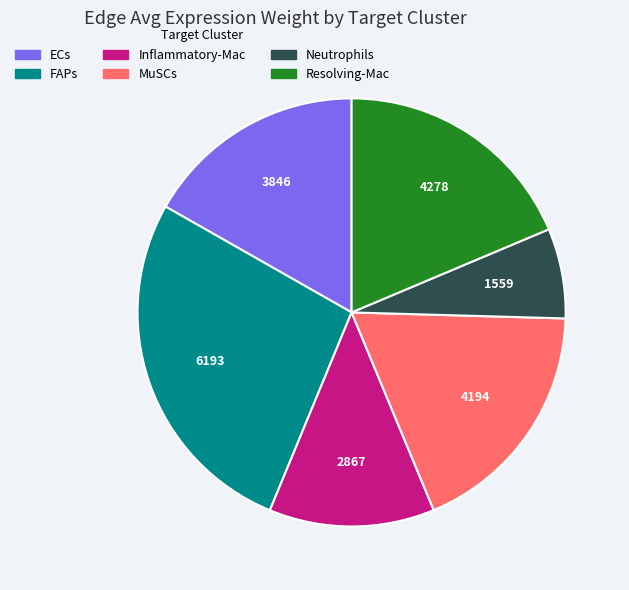

Is it true that Neutrophils is 7% of the pie?

True